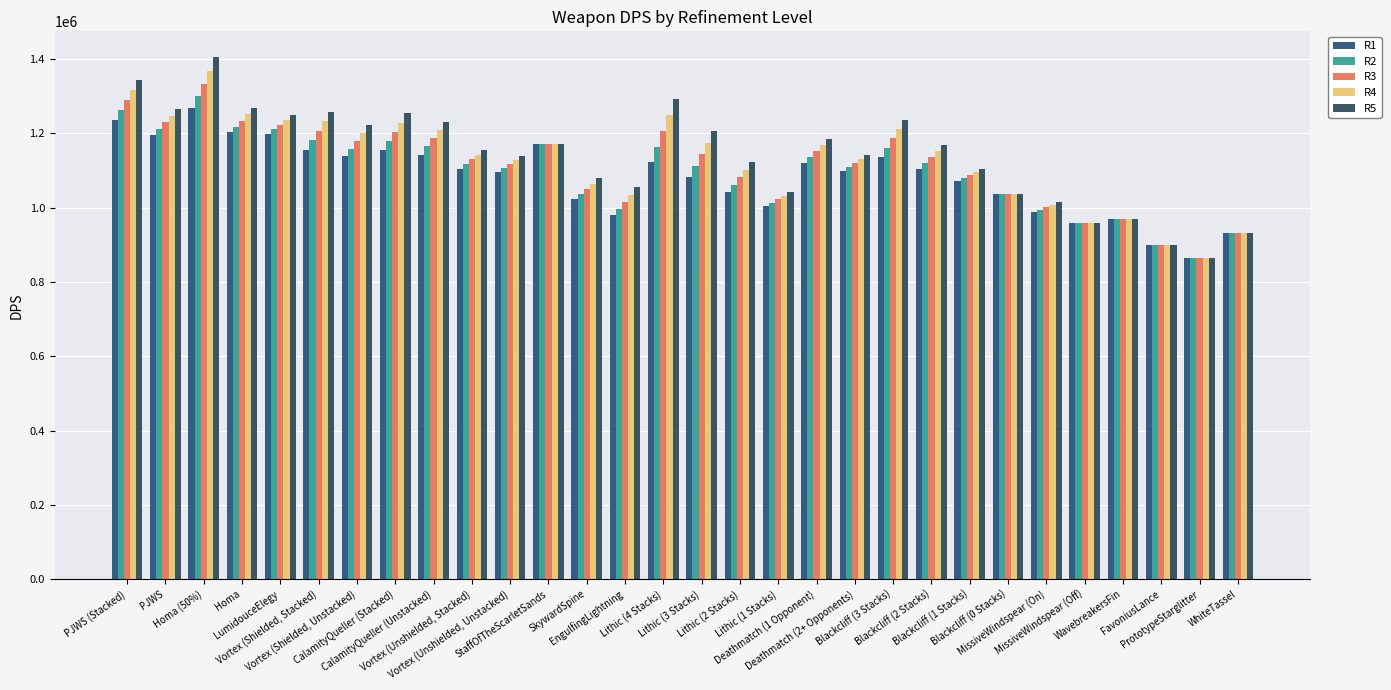

What is the label of the 25th bar from the left?

MissiveWindspear (On)